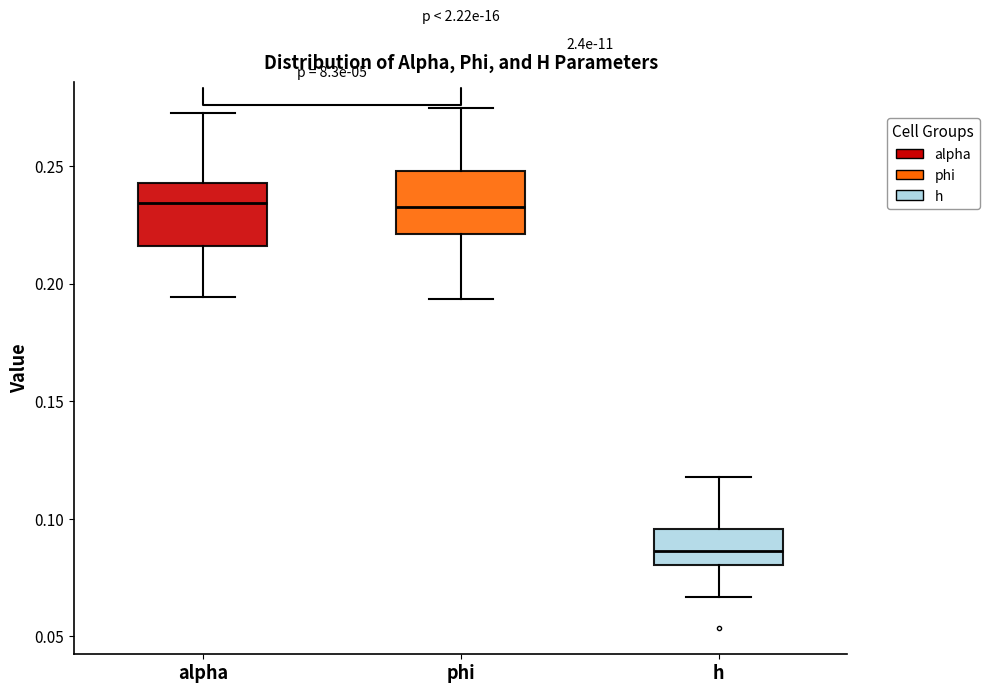

Reading left to right, transcribe this box plot: for each box, give where its median line is, the range the box spans, and where its two whiskers end, as read against the y-axis. The values are not printed on the chart, so give them approximately, as read against the axis.

alpha: median 0.235, box 0.215 to 0.245, whiskers 0.195 to 0.275
phi: median 0.235, box 0.220 to 0.250, whiskers 0.195 to 0.275
h: median 0.085, box 0.080 to 0.095, whiskers 0.065 to 0.120